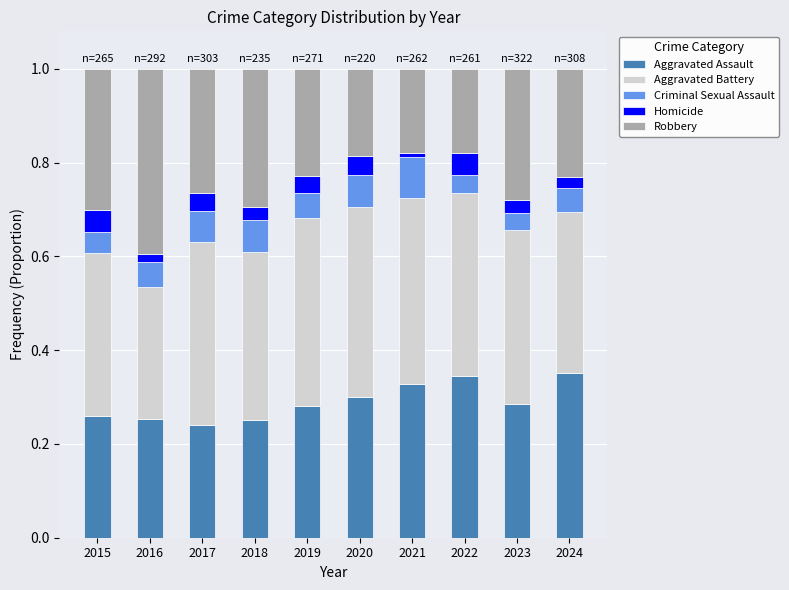

True or false: Aggravated Assault has a value of 0.6 at 2024.

False